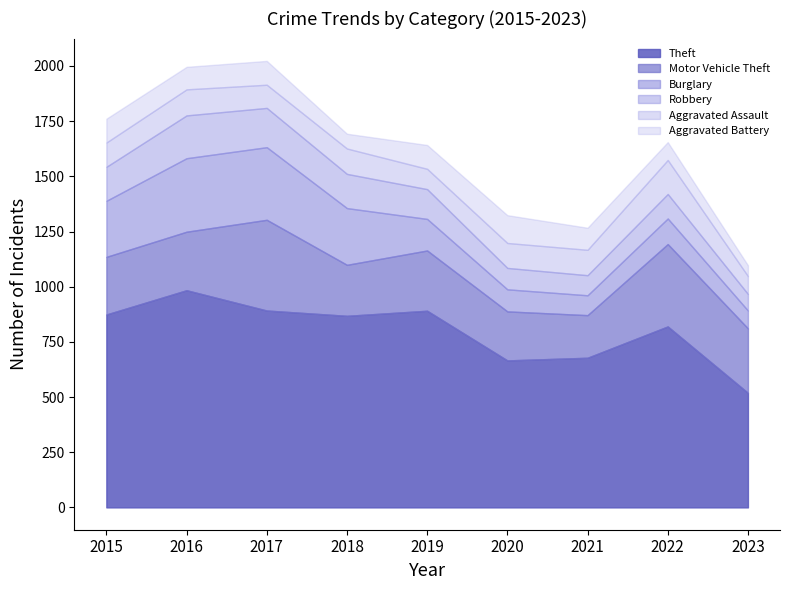

At which label does Aggravated Battery reach its minimum?

2023